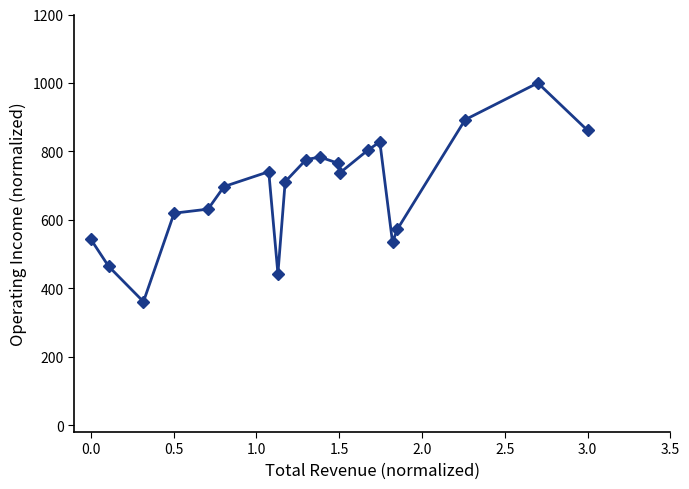

What is the smallest value displayed?

360.9